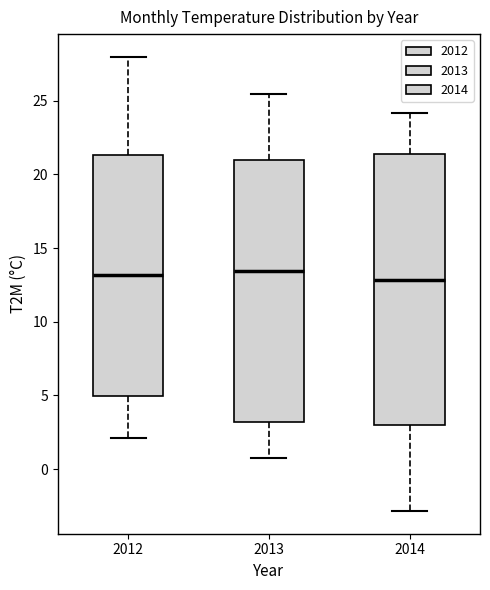

Reading left to right, transcribe this box plot: for each box, give where its median line is, the range the box spans, and where its two whiskers end, as read against the y-axis. The values are not printed on the chart, so give them approximately, as read against the axis.

2012: median 13.0, box 5.0 to 21.5, whiskers 2.0 to 28.0
2013: median 13.5, box 3.0 to 21.0, whiskers 0.5 to 25.5
2014: median 13.0, box 3.0 to 21.5, whiskers -3.0 to 24.0